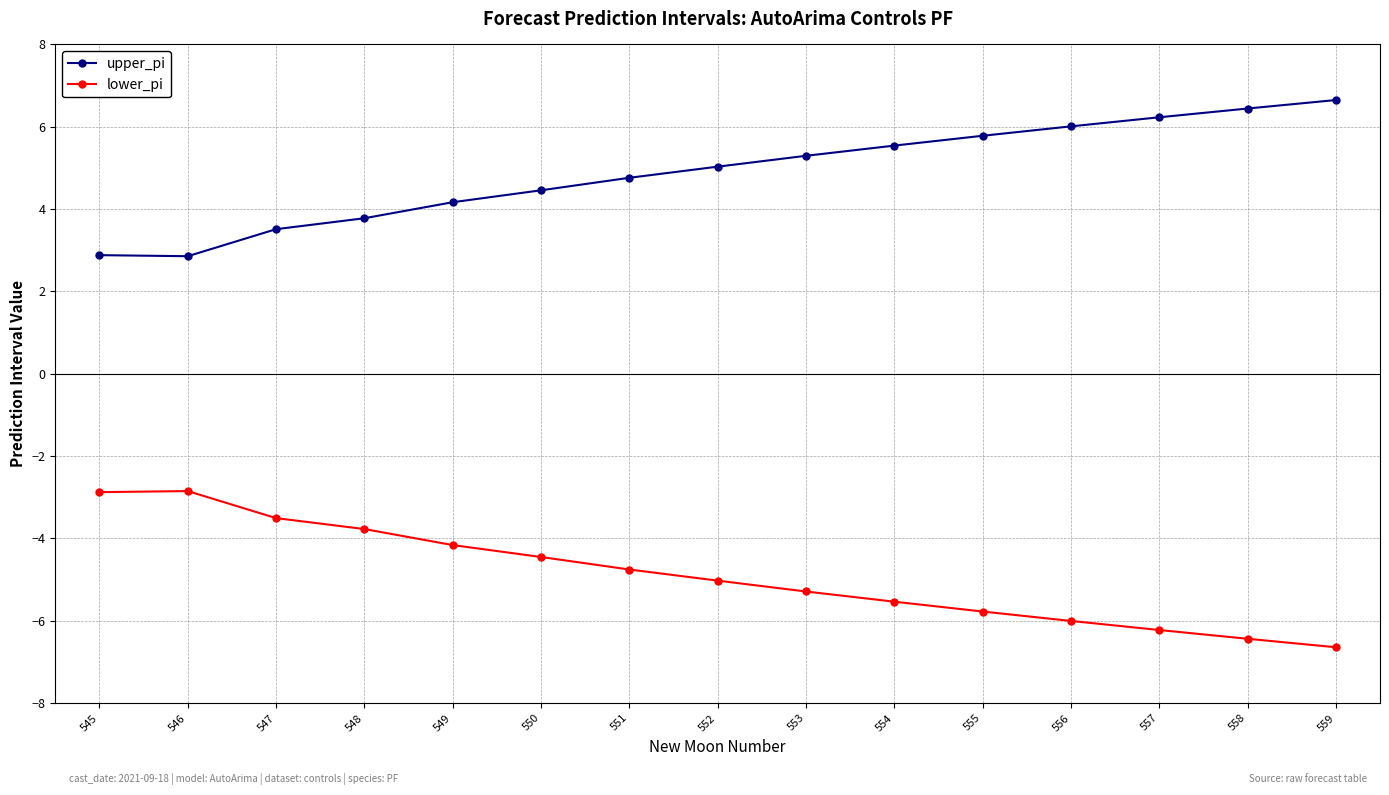

Is the value of upper_pi at 552 greater than the value of lower_pi at 557?

Yes